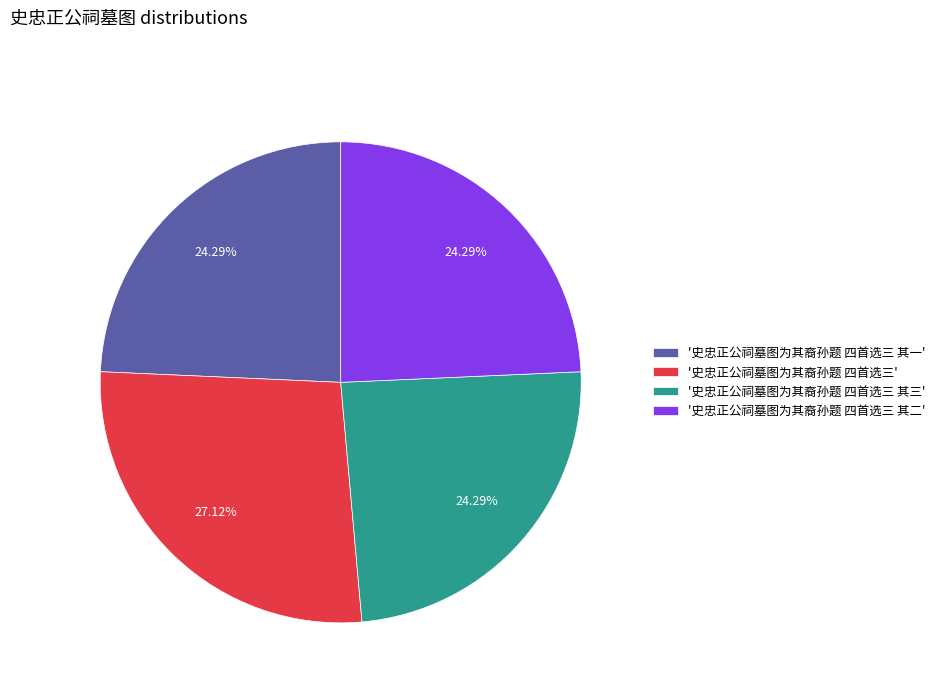

Is there any slice that represents more than half of the pie?

No